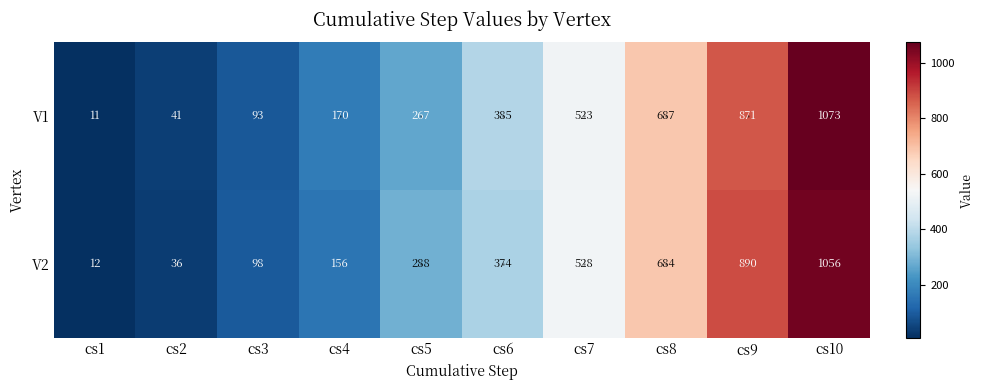

Which series has the widest spread of values?

V1